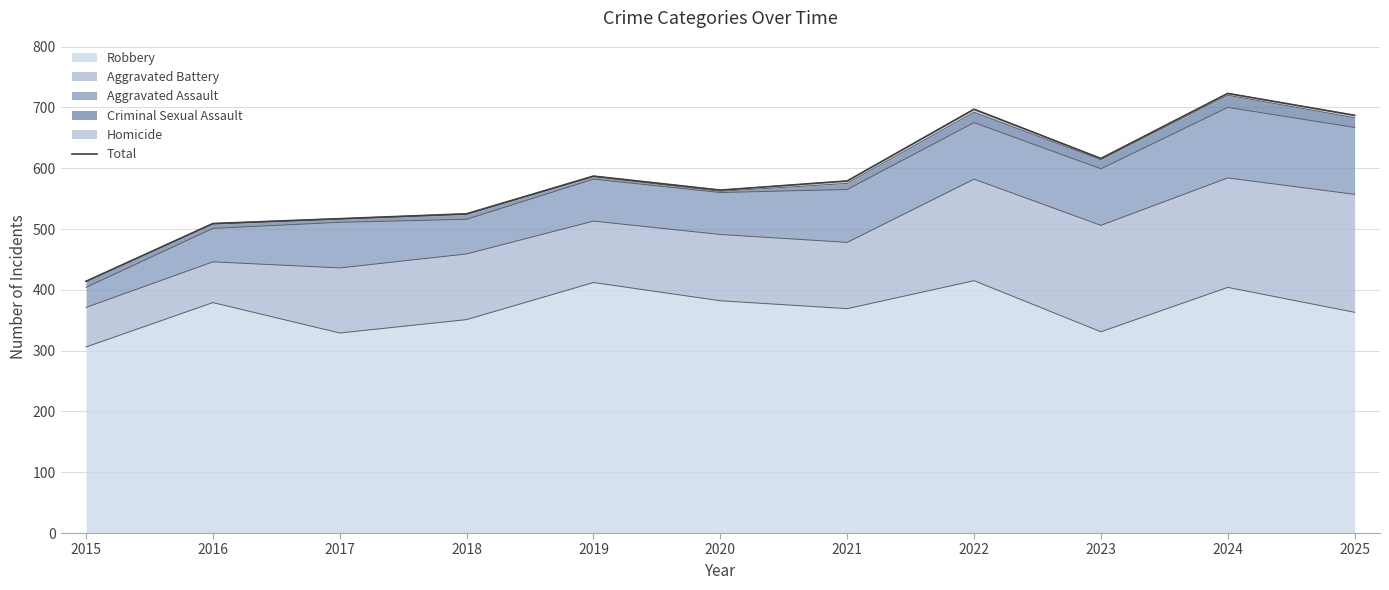

Is it true that Robbery equals 379 at 2016?

True